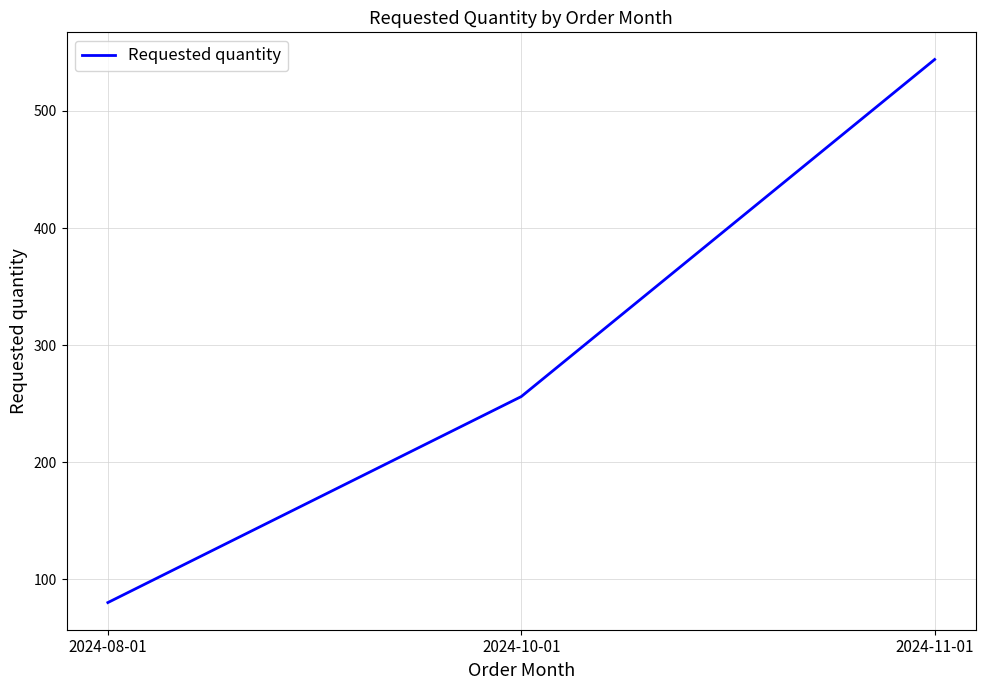

What is the difference between the maximum and minimum values?

464